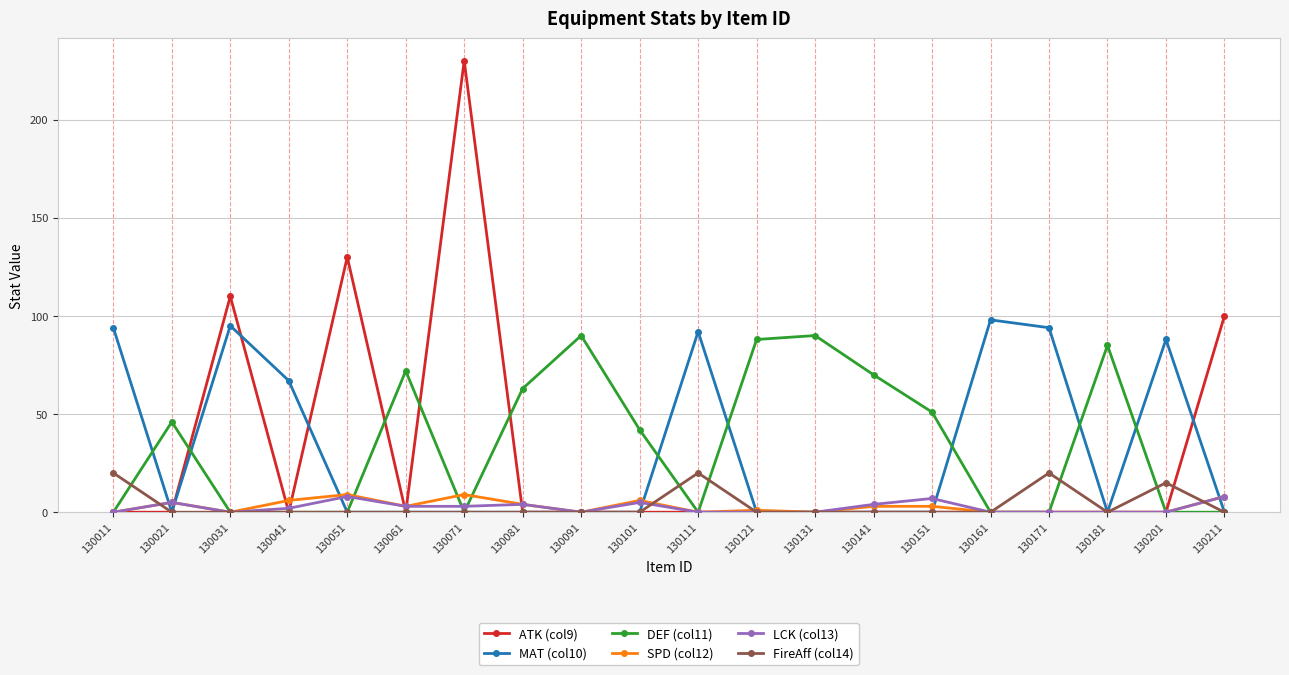

The ATK (col9) series shows 0 at 130041. True or false?

True